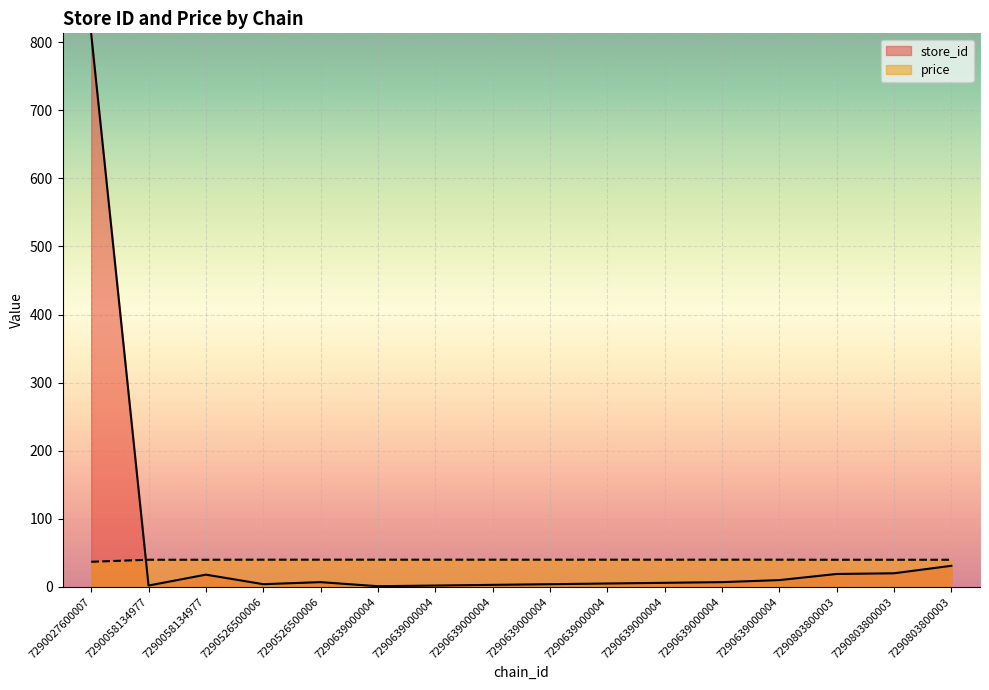

Which category has the lowest value across all series?

7290639000004